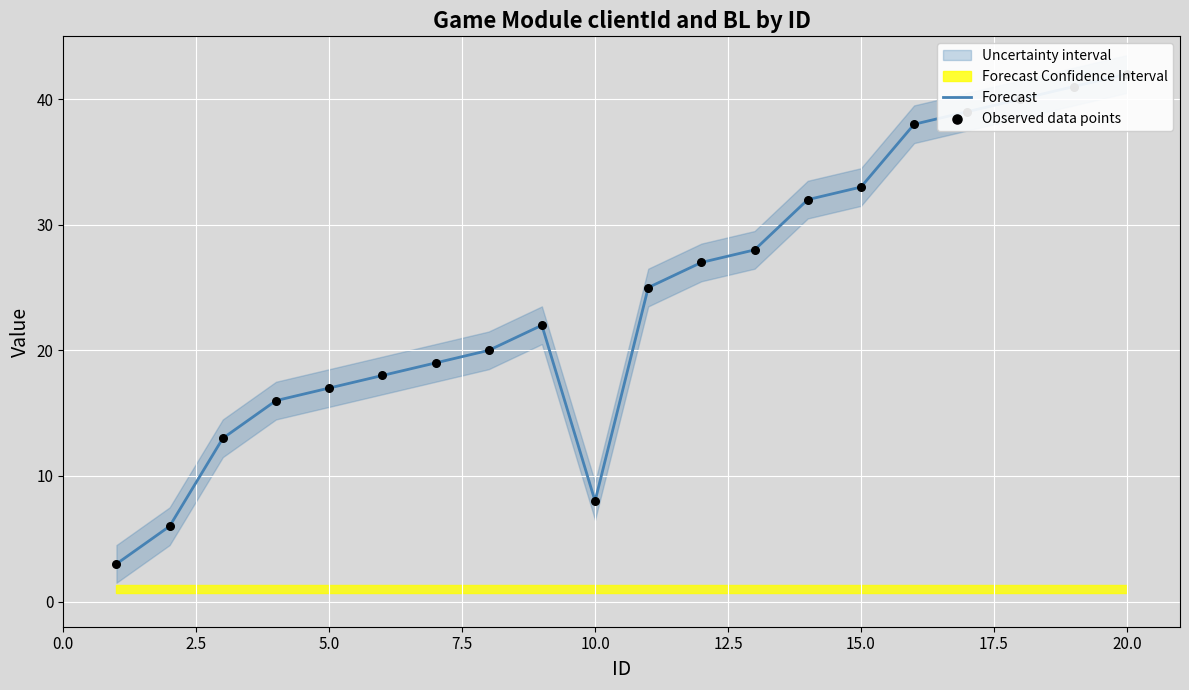

Which series reaches the minimum Y coordinate?

Forecast